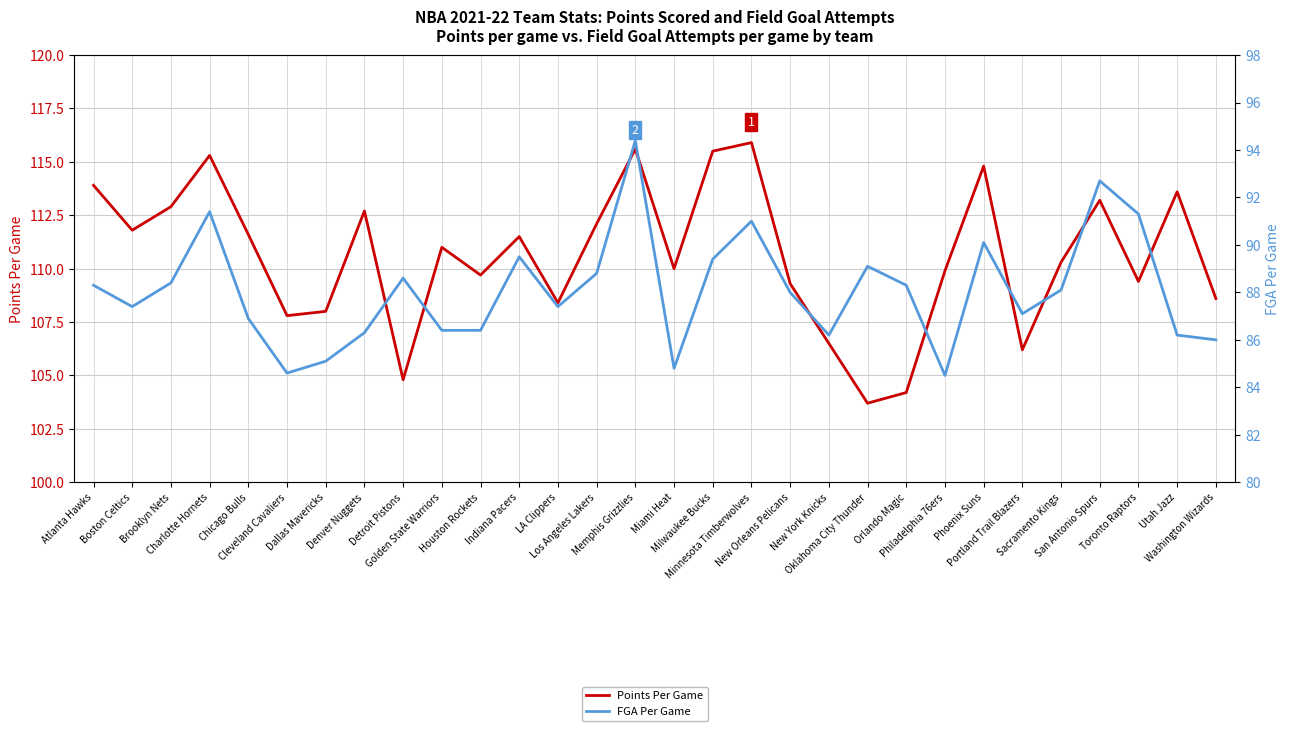

At which label does Points Per Game first exceed 111?

Atlanta Hawks